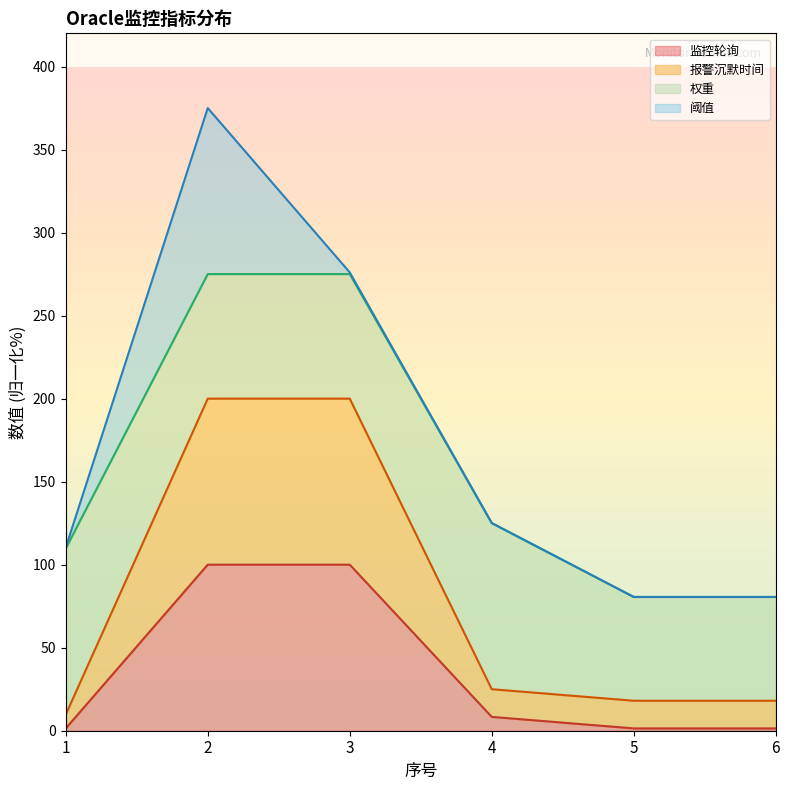

True or false: 报警沉默时间 and 监控轮询 cross at least once.

False